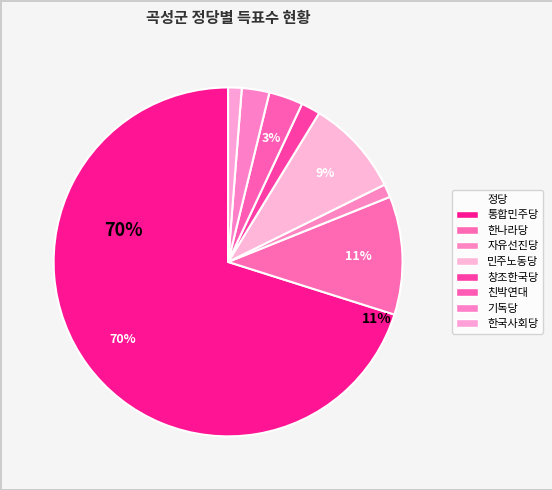

What is the majority slice?

통합민주당